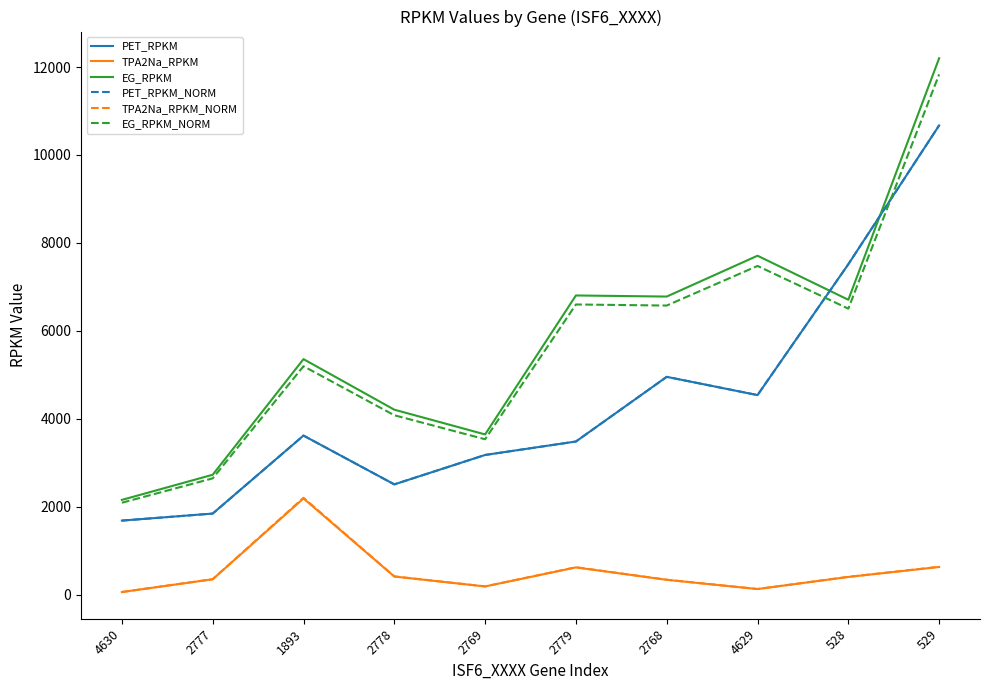

True or false: EG_RPKM_NORM and TPA2Na_RPKM_NORM intersect in this chart.

False